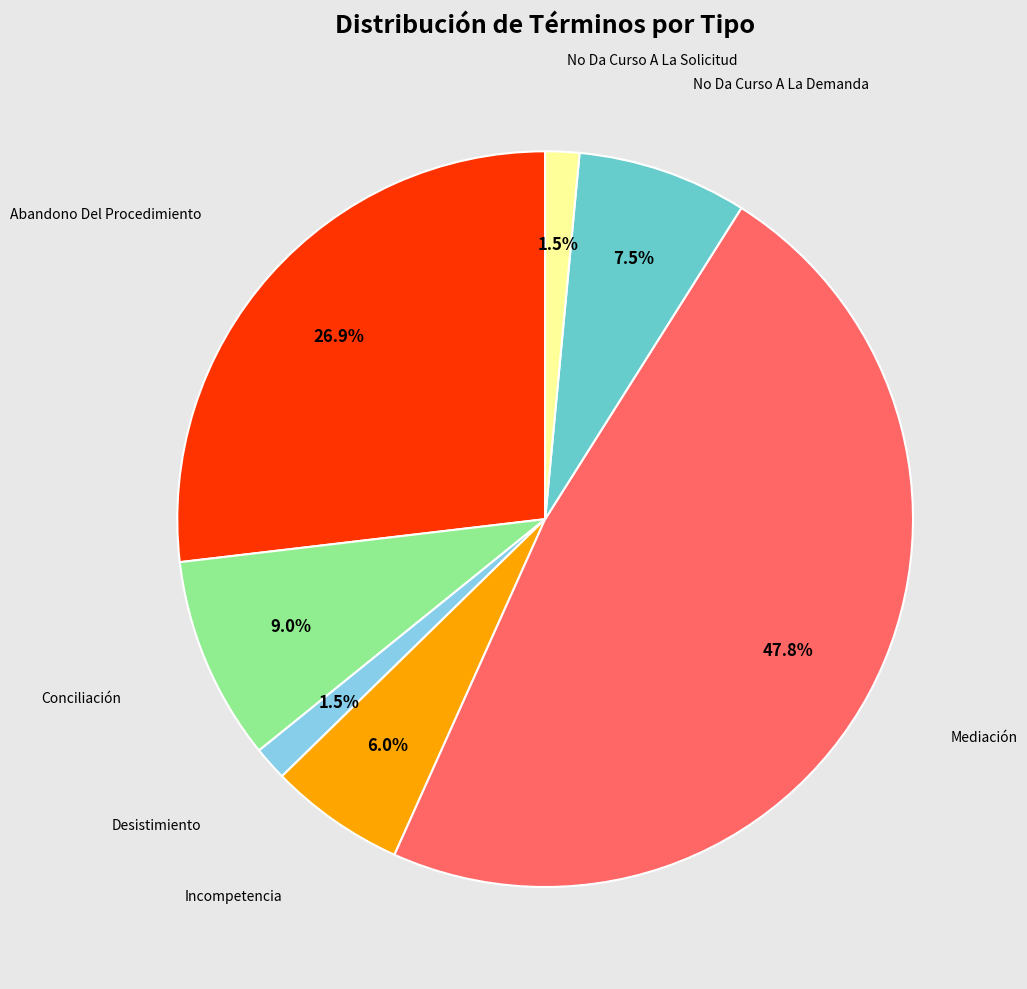

Is there any slice that represents more than half of the pie?

No